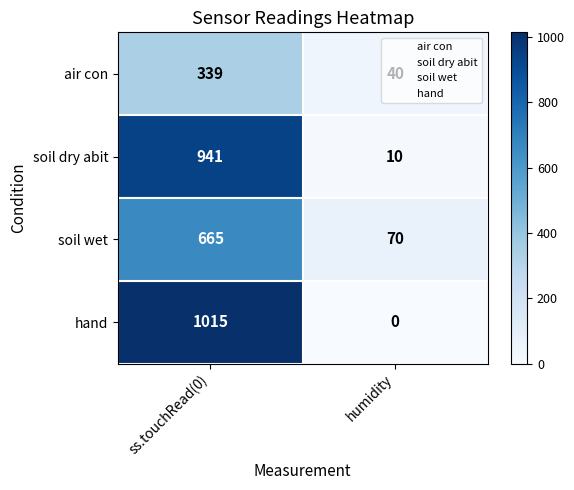

Which series has the largest range (max minus min)?

hand